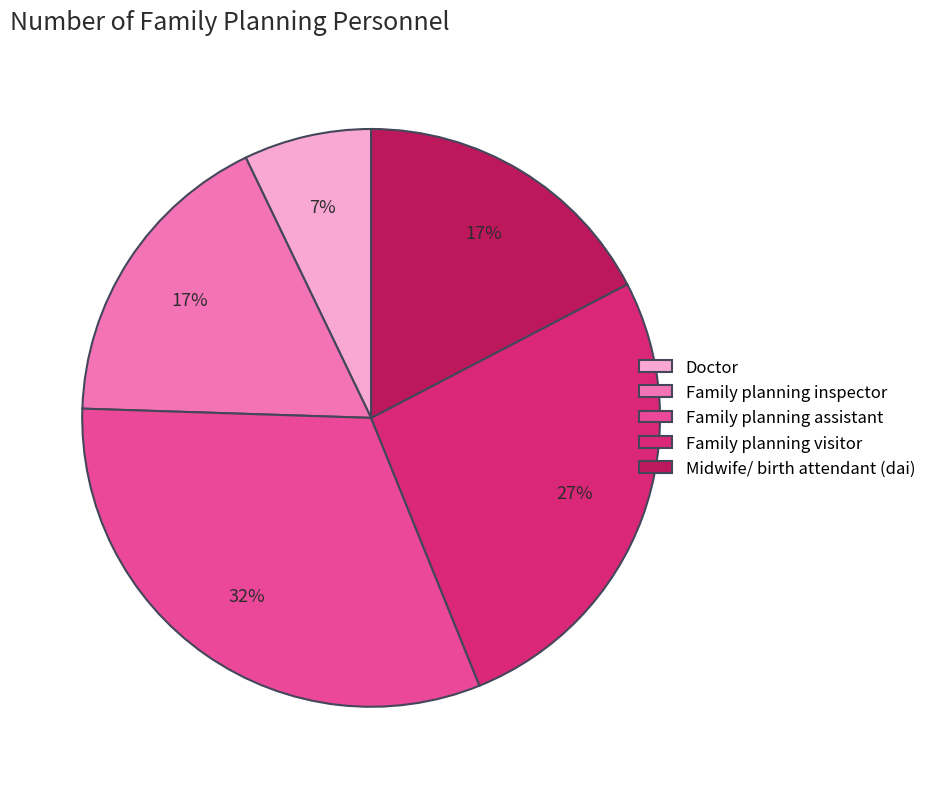

What is the ratio of the value at Family planning inspector to the value at Doctor?

2.4